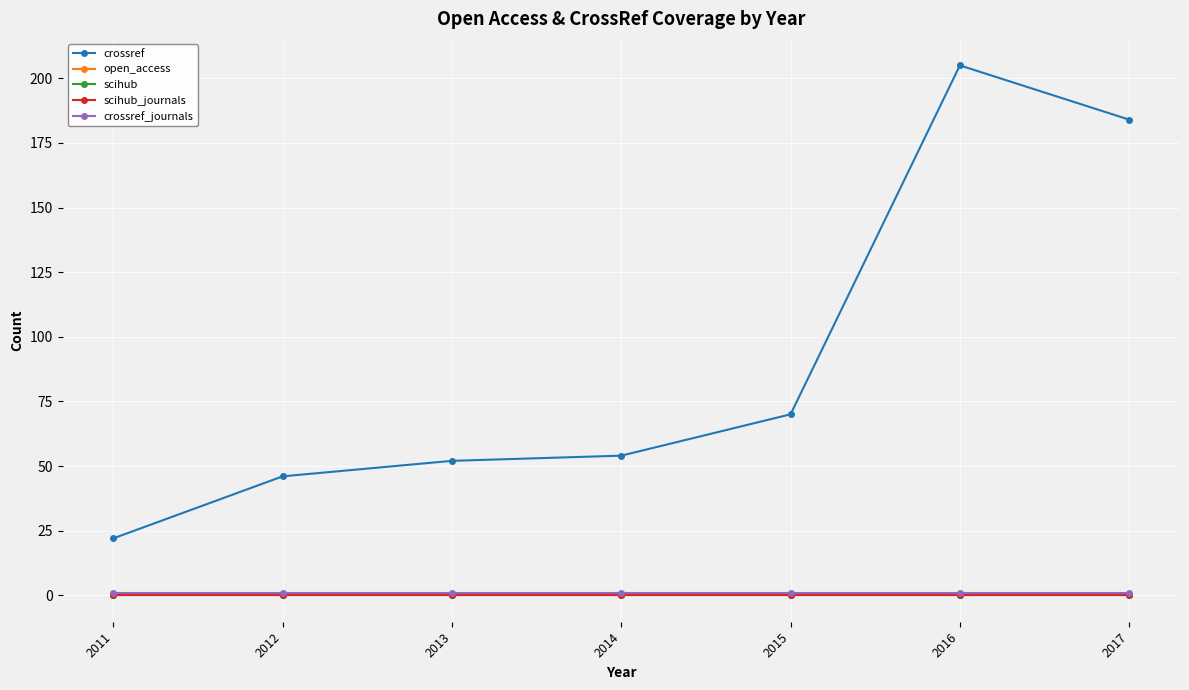

Reading right to left, transcribe all the data shown in this chart.

crossref: 184	205	70	54	52	46	22
open_access: 0	0	0	0	0	0	0
scihub: 0	0	0	0	0	0	0
scihub_journals: 0	0	0	0	0	0	0
crossref_journals: 1	1	1	1	1	1	1